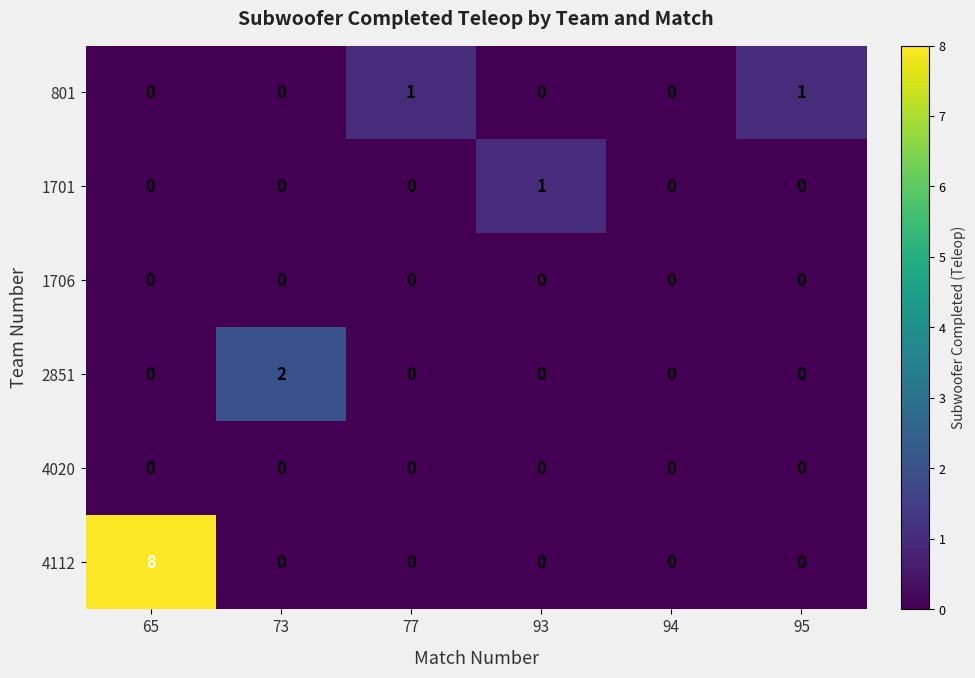

Which category has the highest value across all series?

65